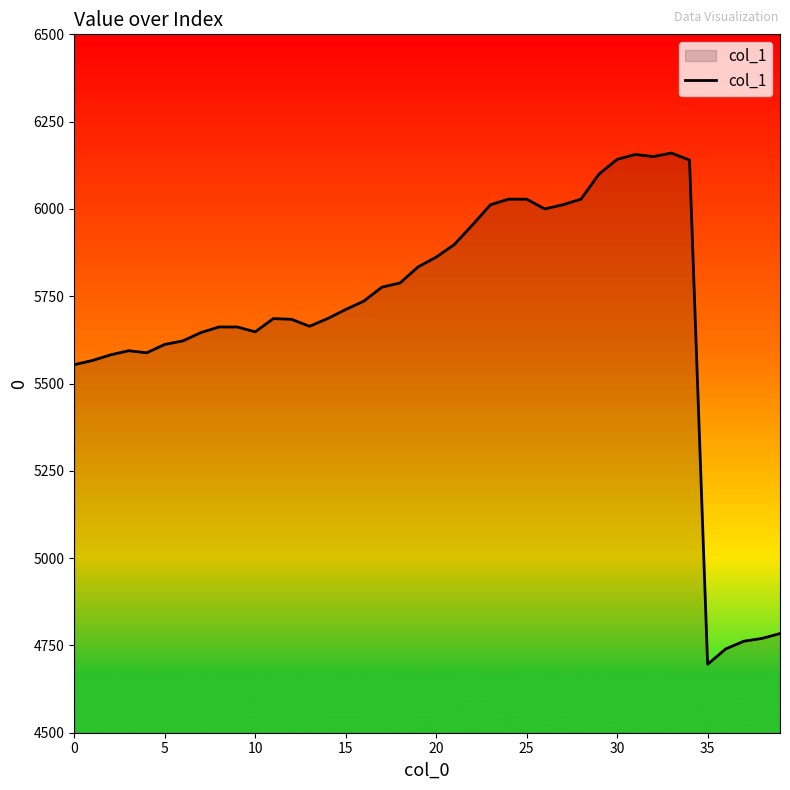

What is the smallest value displayed?

4696